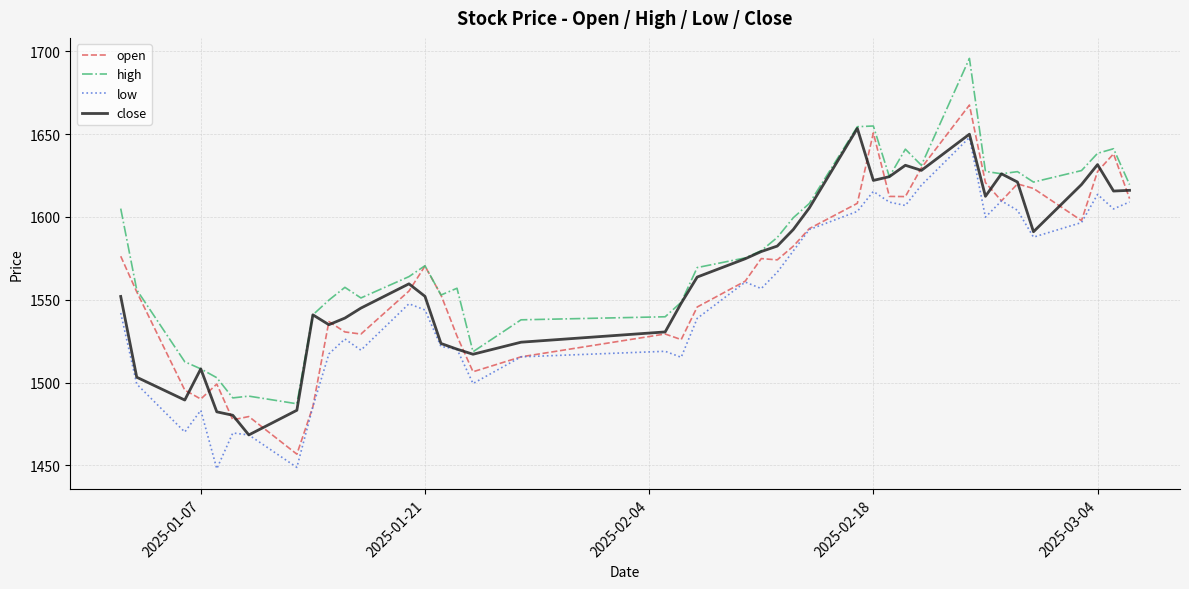

Which series has the largest total across all categories?

high